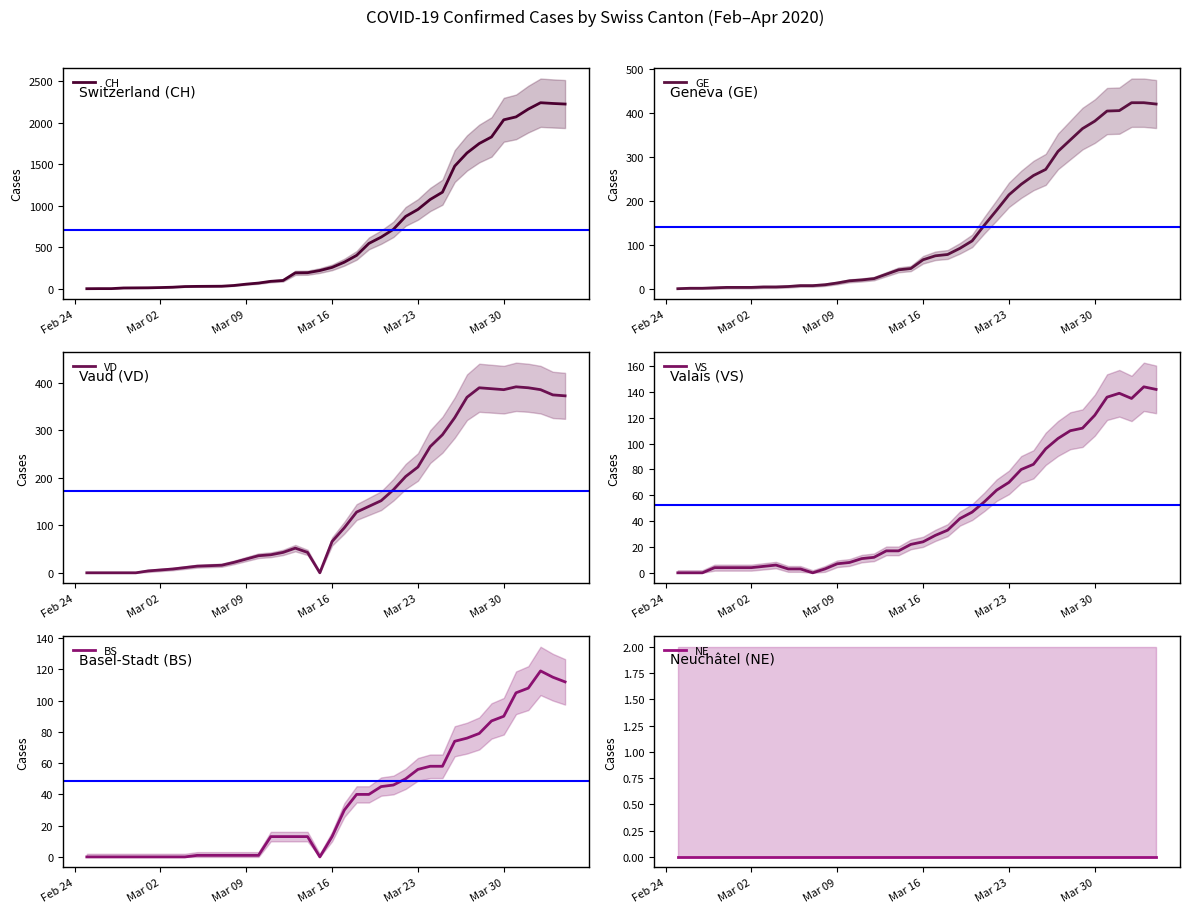

Is it true that GE equals 13 at Mar 09?

True